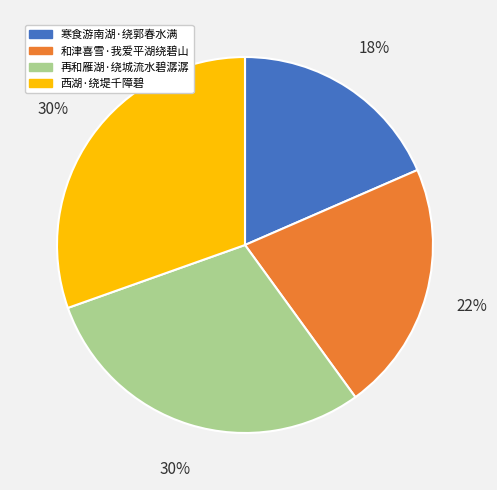

Is it true that 再和雁湖·绕城流水碧潺潺 is 18% of the pie?

False